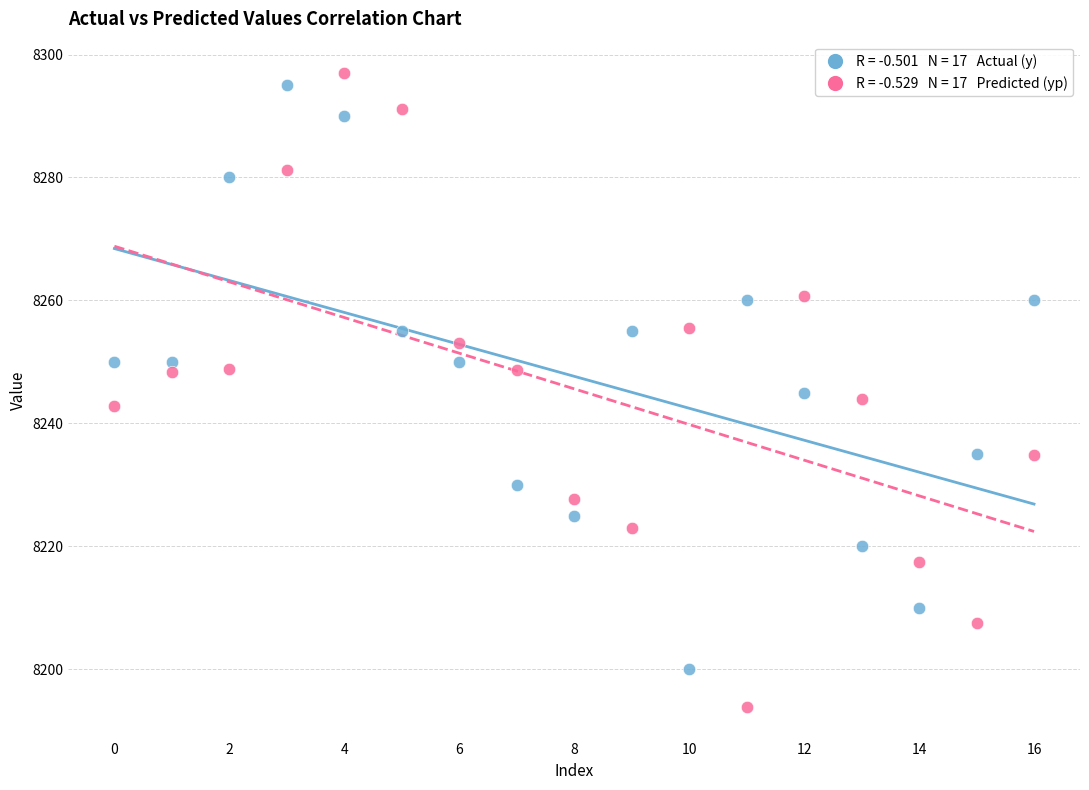

How many data points are displayed?

34